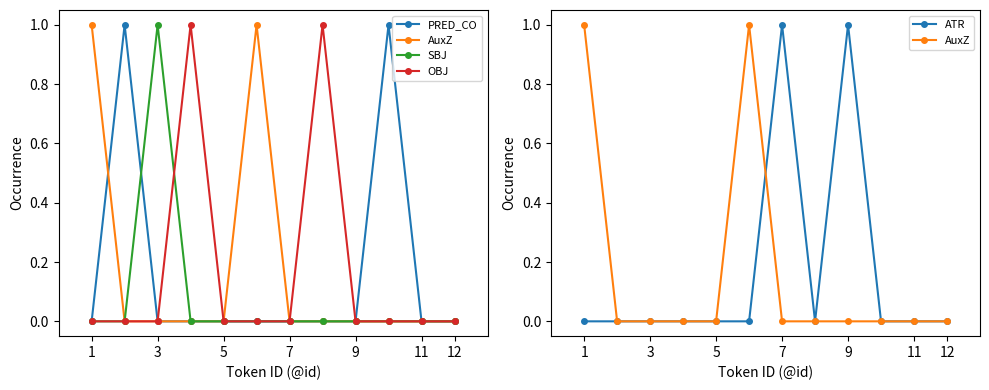

What is the maximum value for PRED_CO?

1